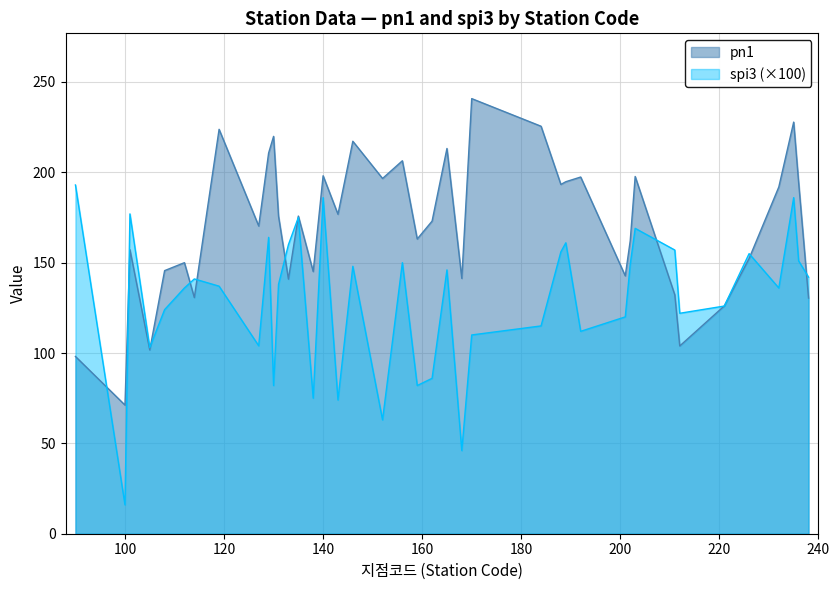

In spi3, how many points are higher than both neighbors (excluding endpoints)?

12